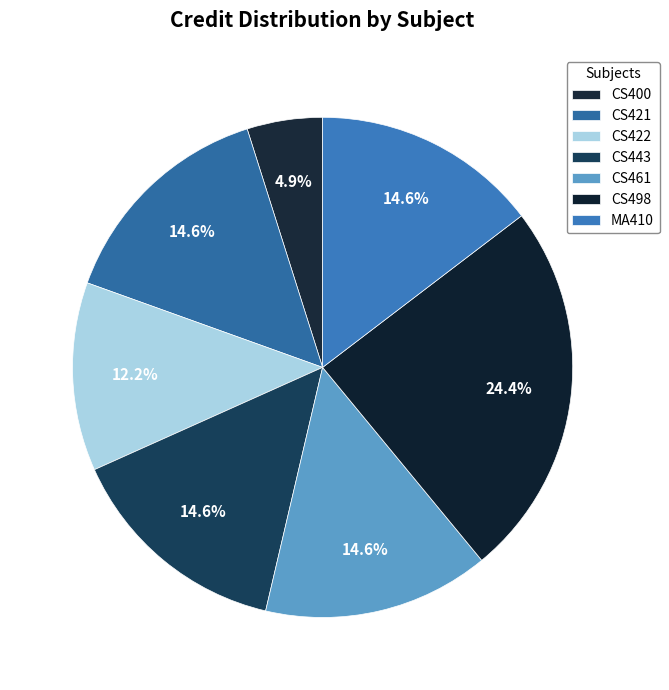

Which slice is the largest?

CS498